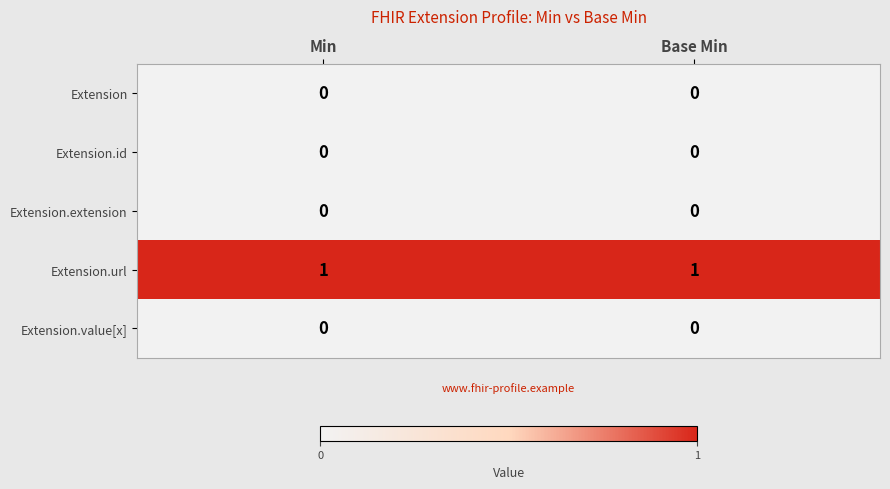

Reading left to right, transcribe all the data shown in this chart.

Extension: 0	0
Extension.id: 0	0
Extension.extension: 0	0
Extension.url: 1	1
Extension.value[x]: 0	0